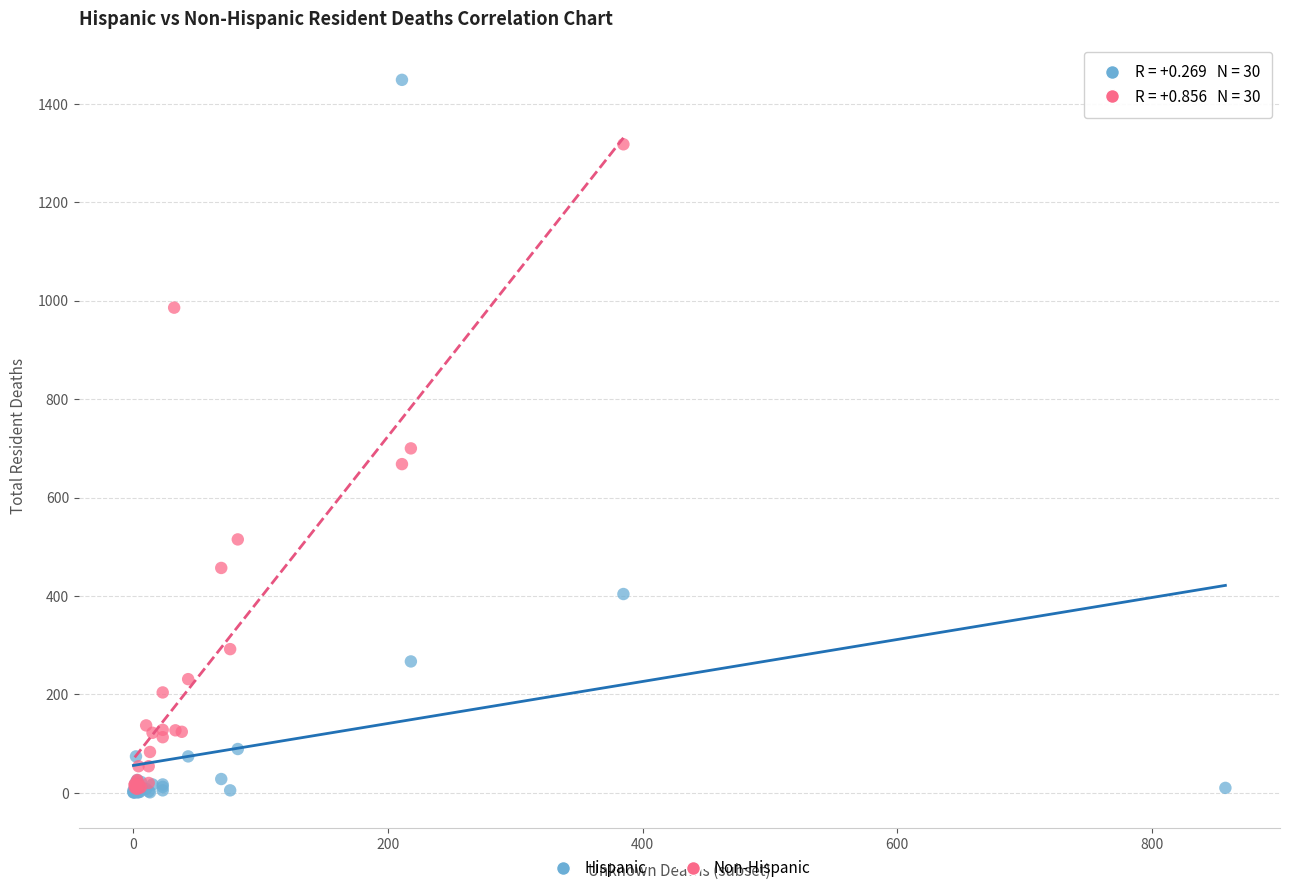

Which series has the largest Y range (max minus min)?

Hispanic